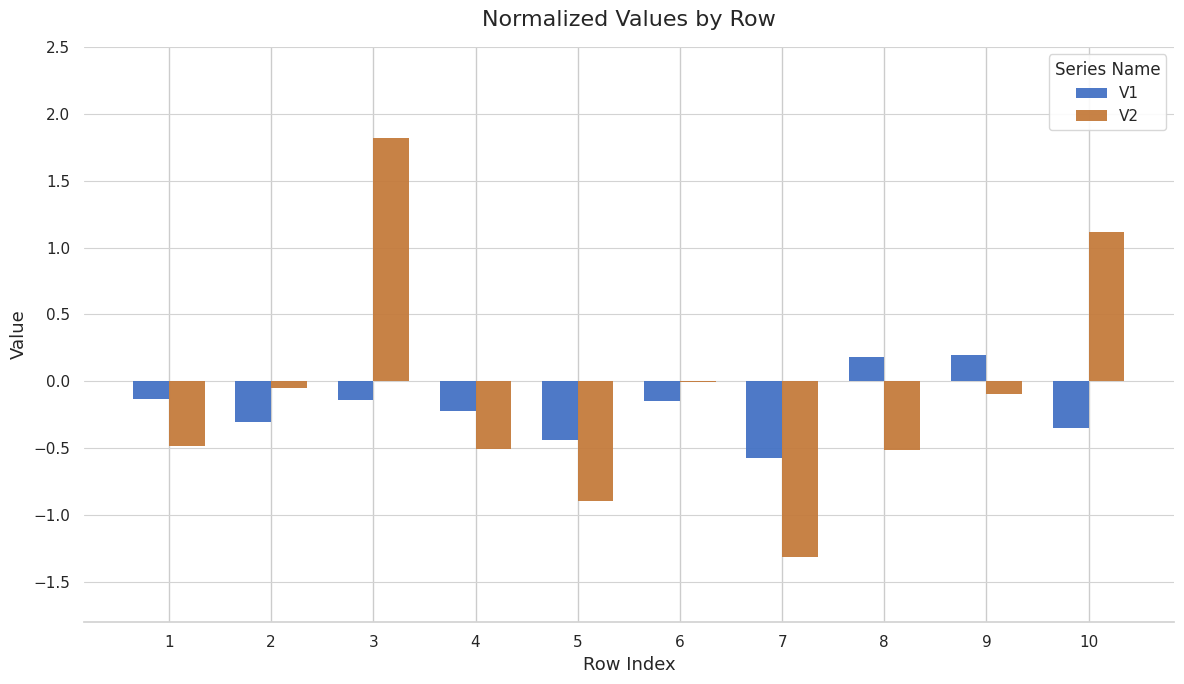

At which label does V2 reach its peak?

3